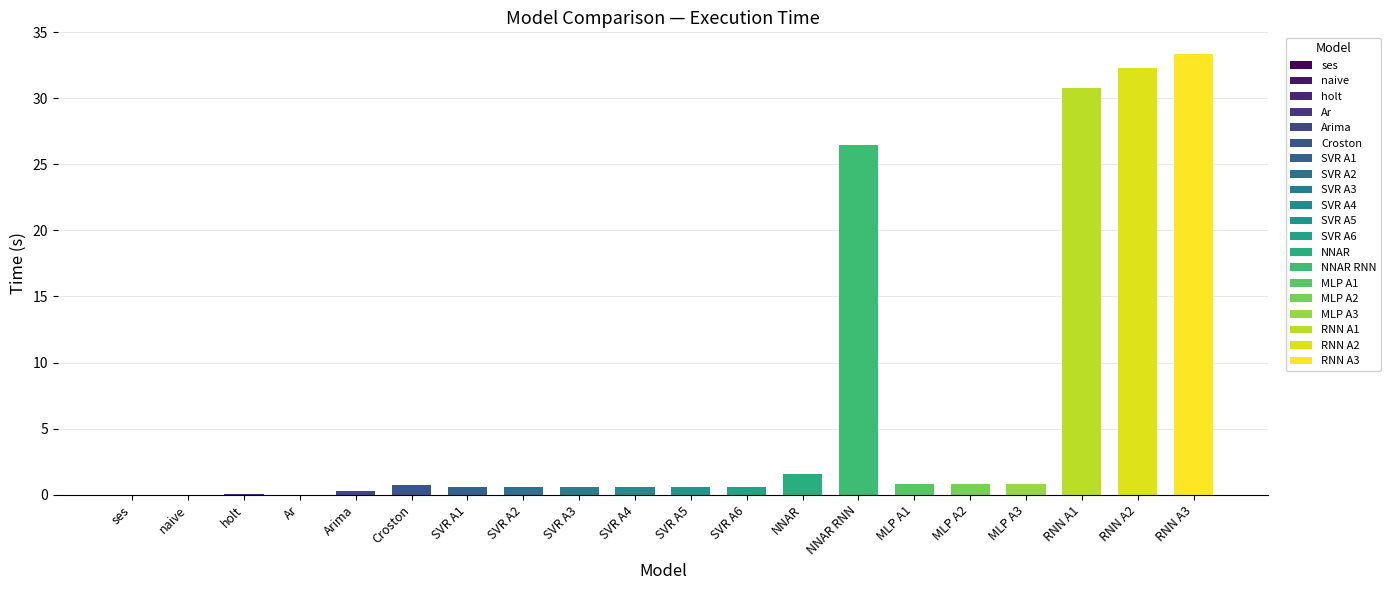

At which label is the value closest to 16?

NNAR RNN